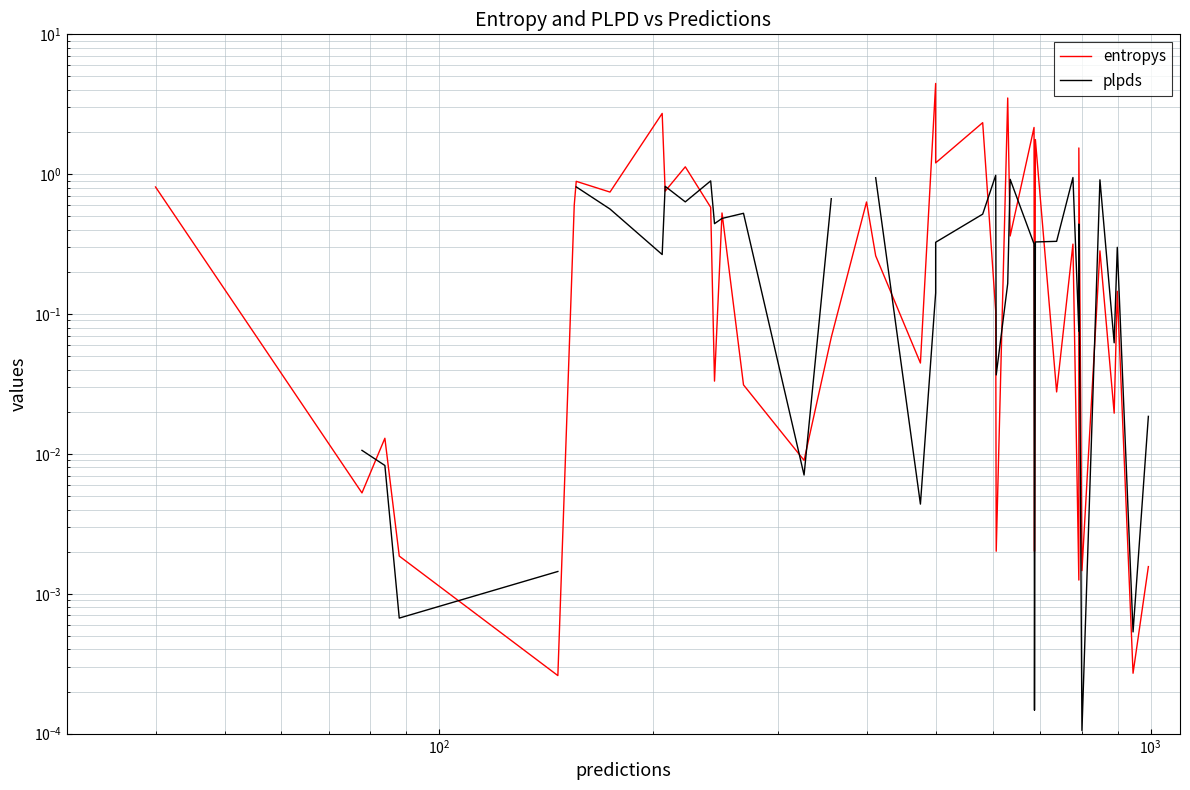

True or false: entropys and plpds cross at least once.

True